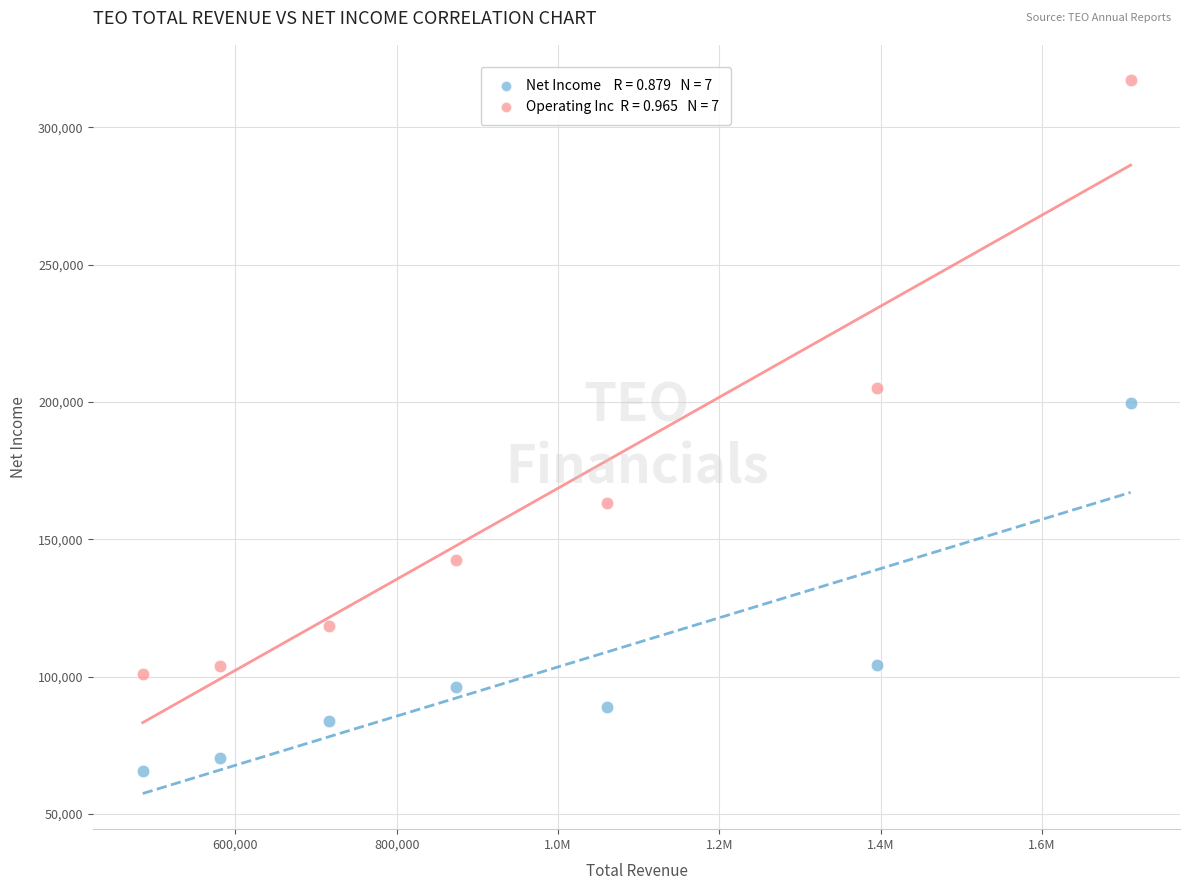

Across all series, what Y value is closest to 191450?

199800